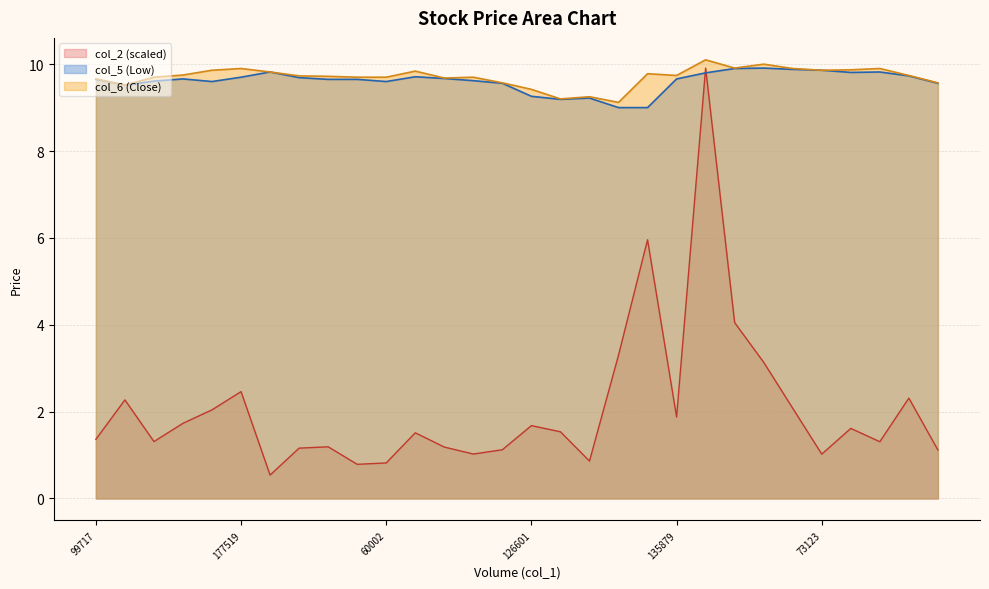

What is the difference between the maximum and second lowest values in the col_5 series?

0.9